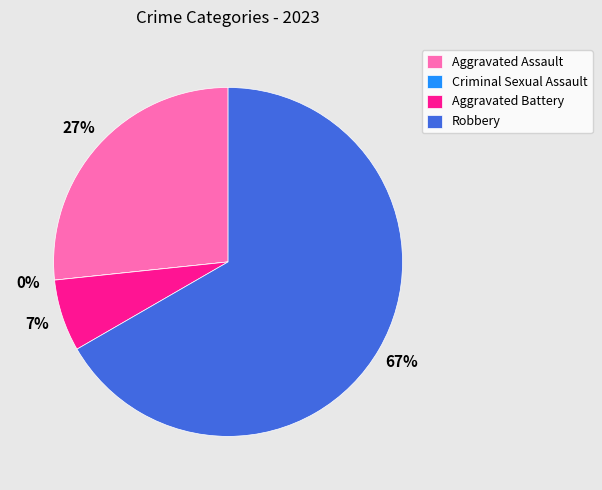

To the nearest percent, what is the combined percentage of Aggravated Assault and Aggravated Battery?

33%